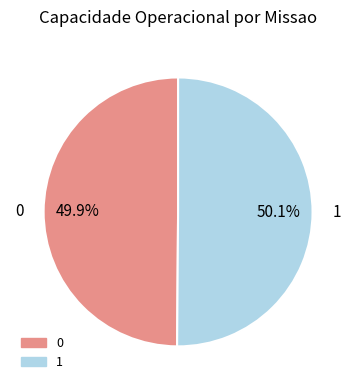

Is the sum of 0 and 1 greater than half?

Yes